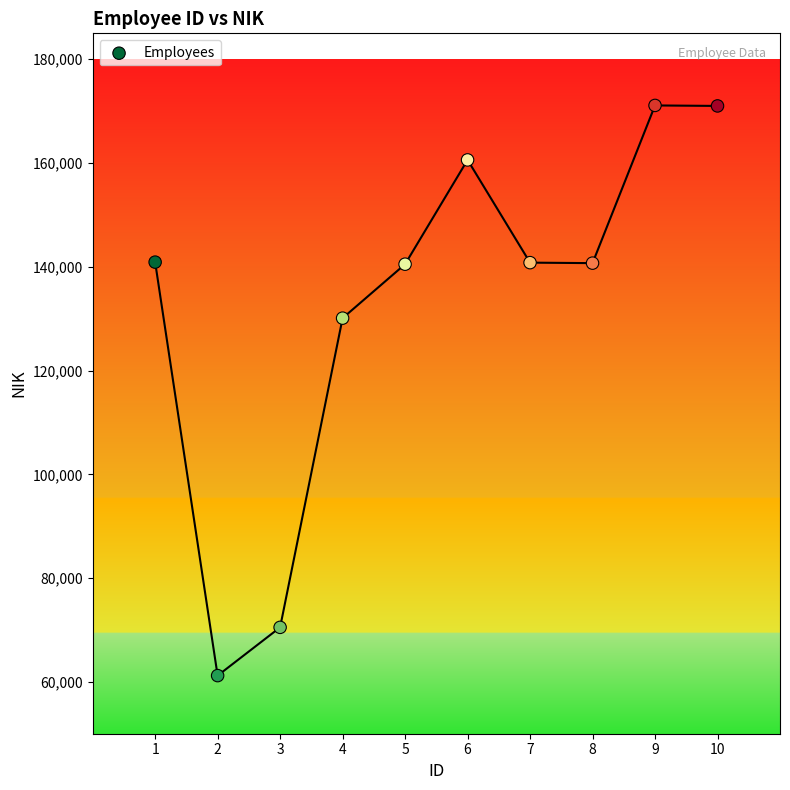

What Y value in the scatter plot is closest to 116152?

130102